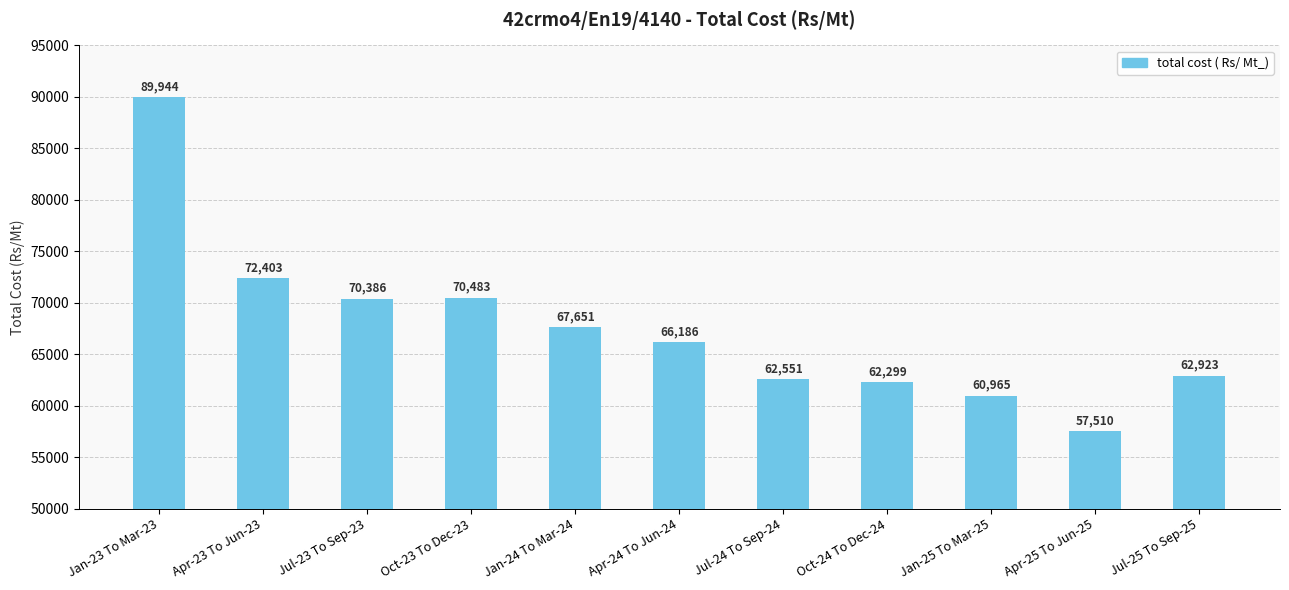

Between Jul-25 To Sep-25 and Oct-24 To Dec-24, which is larger?

Jul-25 To Sep-25